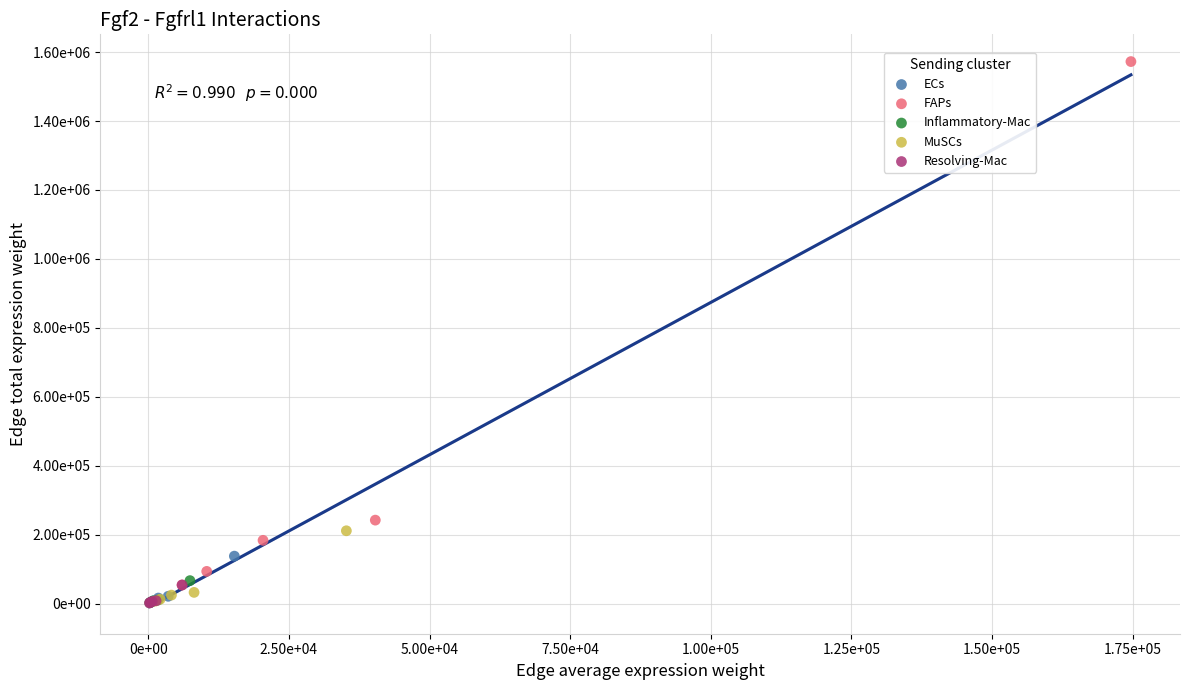

What are all the series names shown in the legend?

ECs, FAPs, Inflammatory-Mac, MuSCs, Resolving-Mac